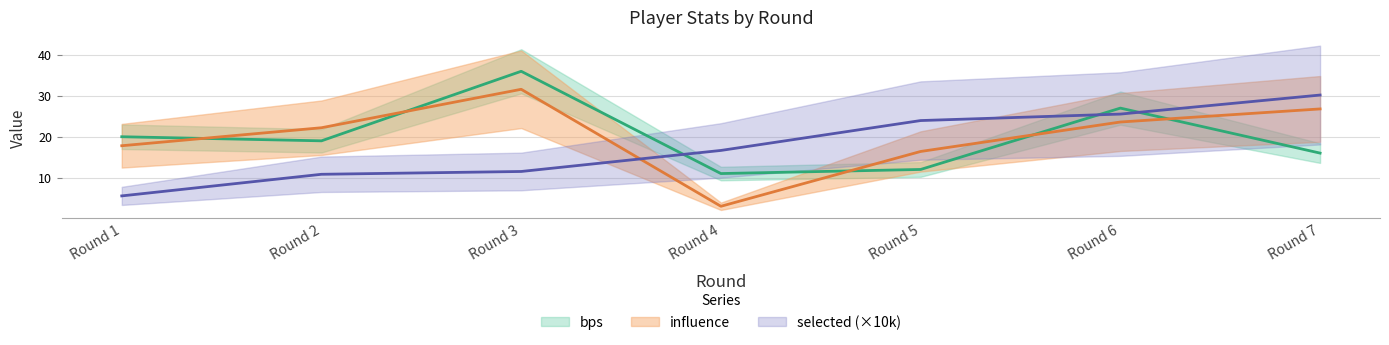

What is the average value of the selected series?

17.7